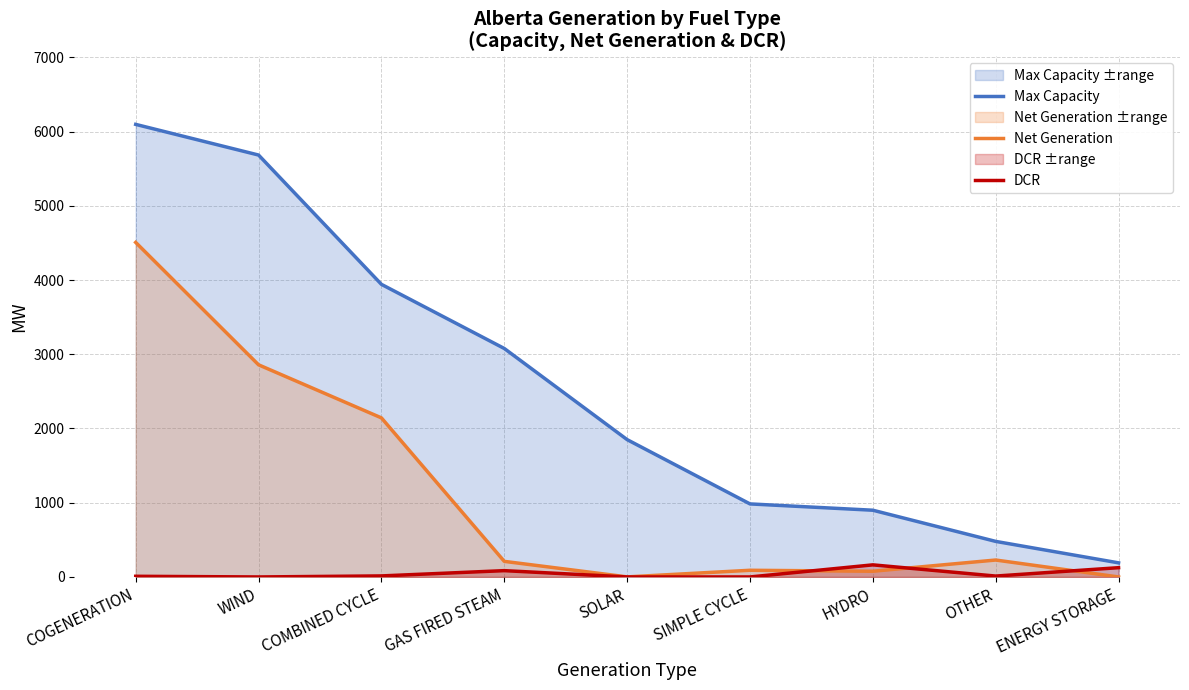

The value of Max Capacity at HYDRO is 899. True or false?

True